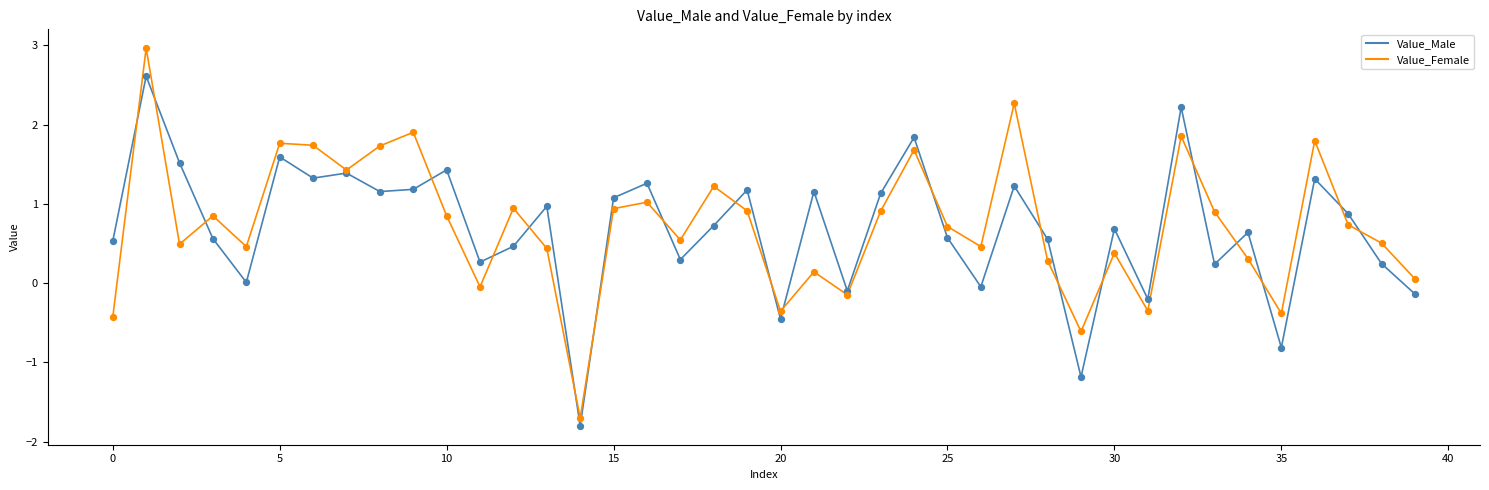

Which series has the largest range (max minus min)?

Value_Female